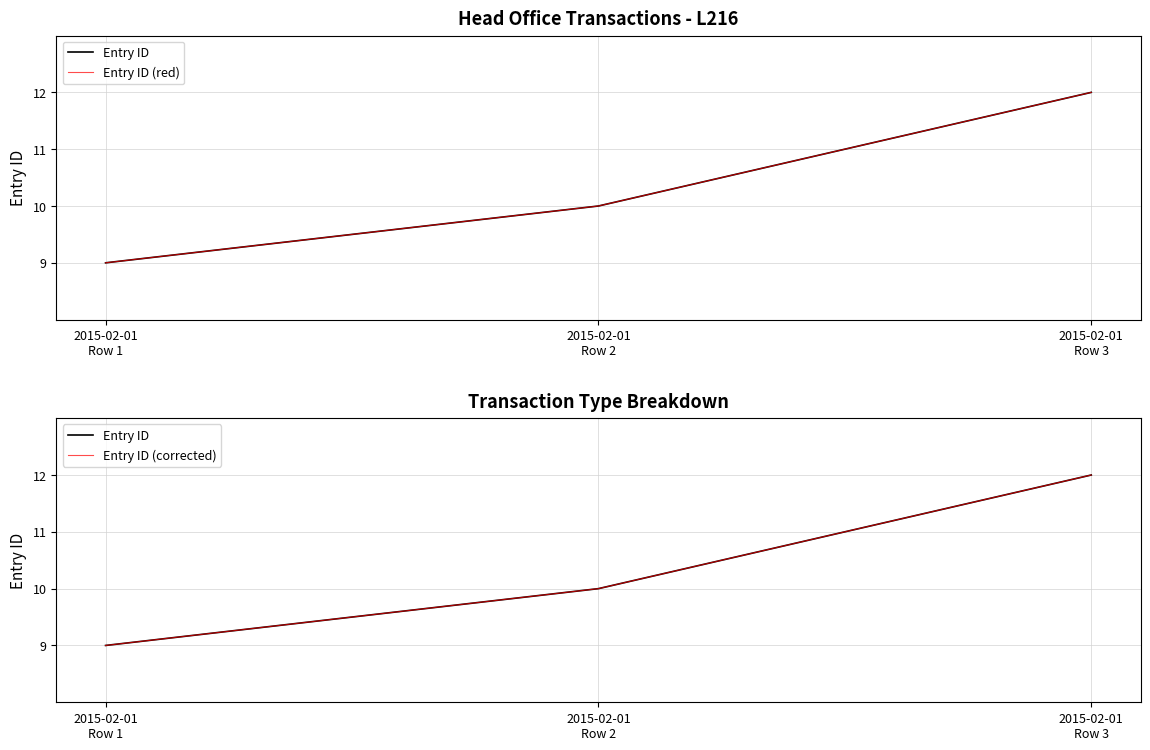

What is the lowest value of the Entry ID (corrected) series?

9